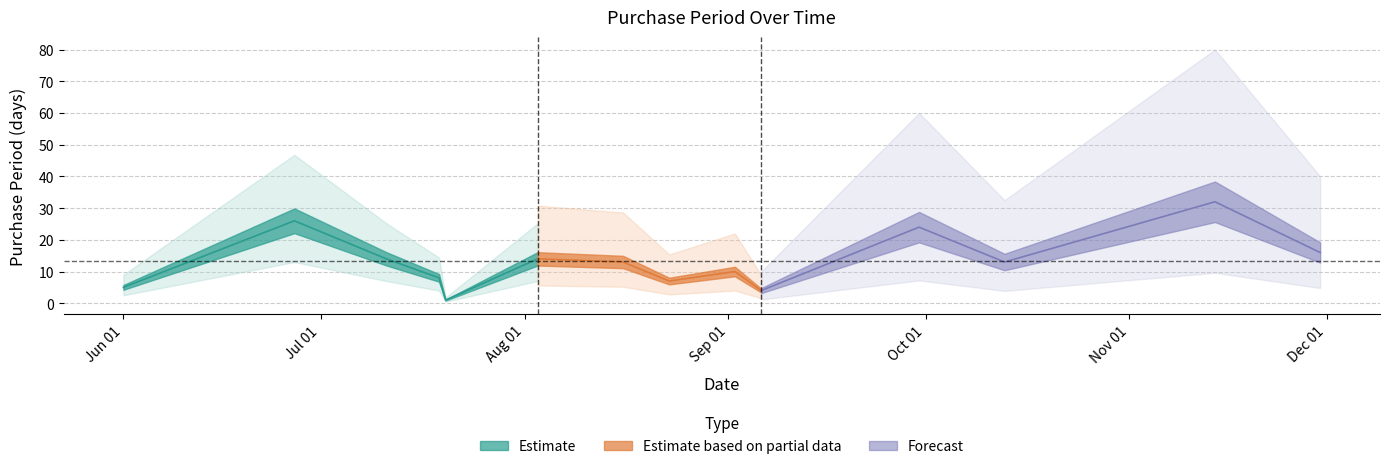

Reading right to left, transcribe all the data shown in this chart.

2016-11-30=16	2016-11-14=32	2016-10-13=13	2016-09-30=24	2016-09-06=4	2016-09-02=10	2016-08-23=7	2016-08-16=13	2016-08-03=14	2016-07-20=1	2016-07-19=8	2016-07-11=14	2016-06-27=26	2016-06-01=5